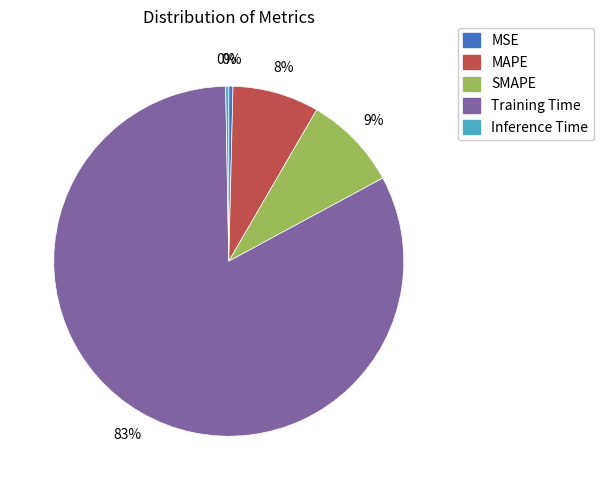

Which has a higher value, Training Time or MAPE?

Training Time